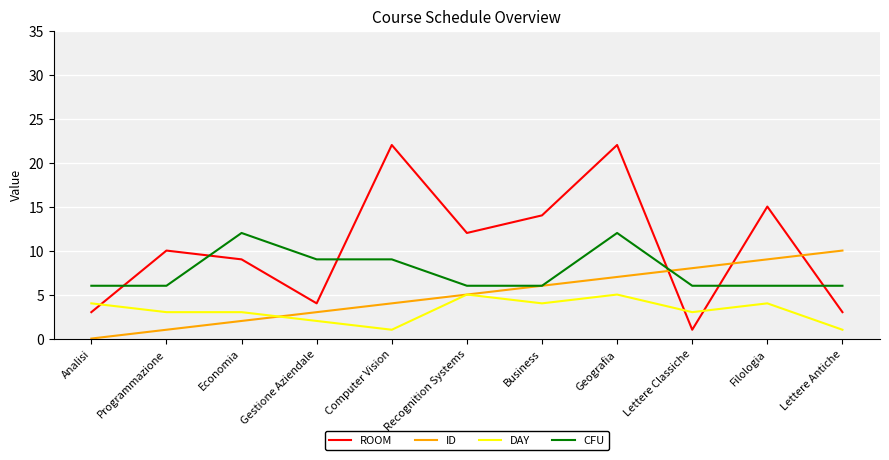

Which series has the widest spread of values?

ROOM